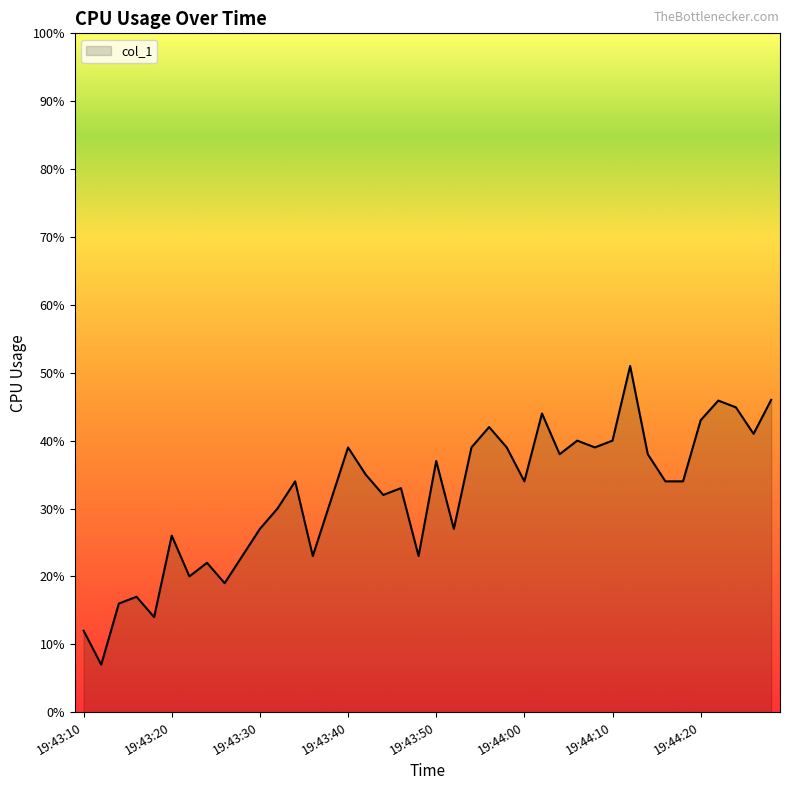

What is the smallest value displayed?

7.0